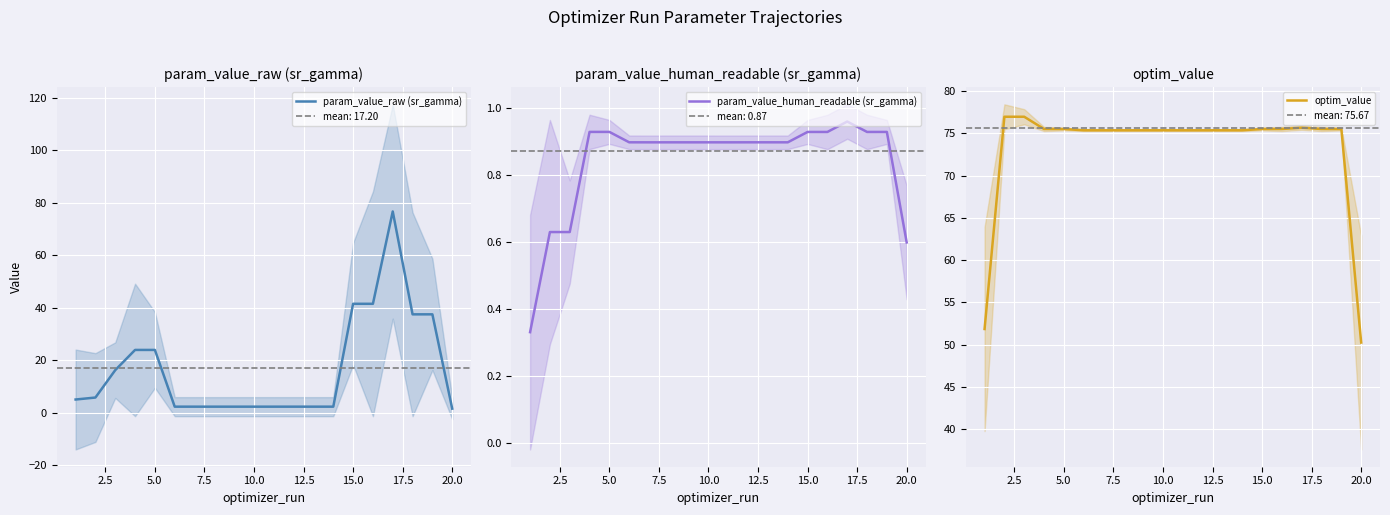

Is this an area chart (filled region under the line)?

No